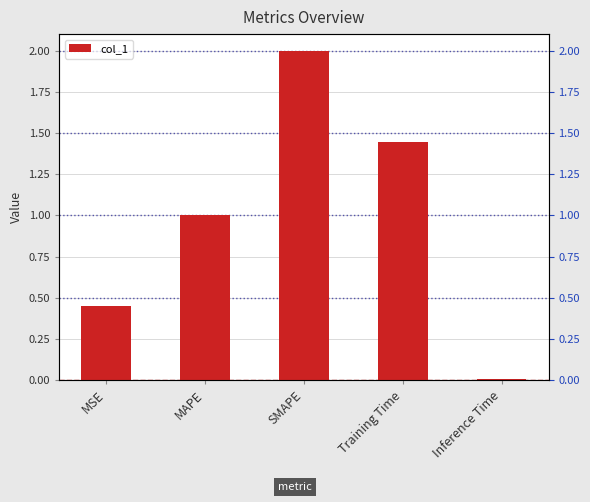

The chart shows a value of 3.4 at SMAPE. True or false?

False